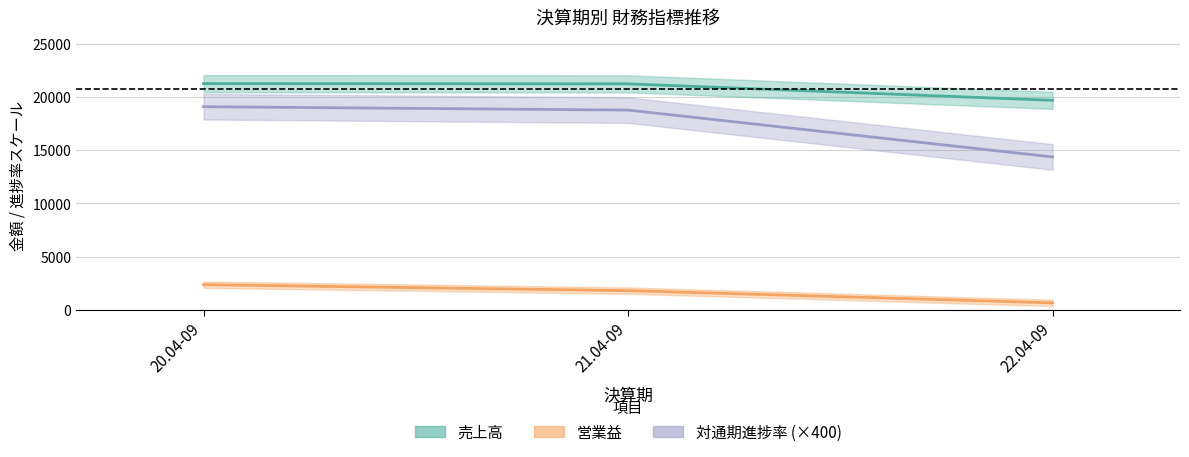

Does the chart display data point markers on the line(s)?

No